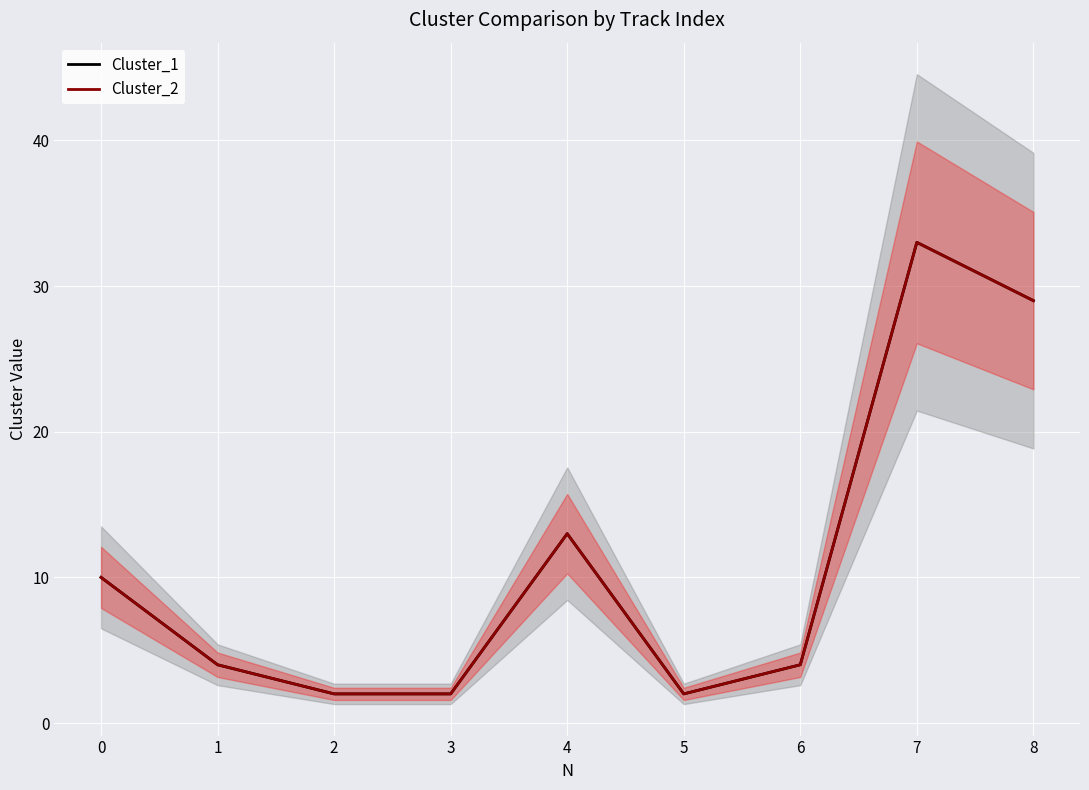

Between 5 and 8, which series saw the biggest shift?

Cluster_1